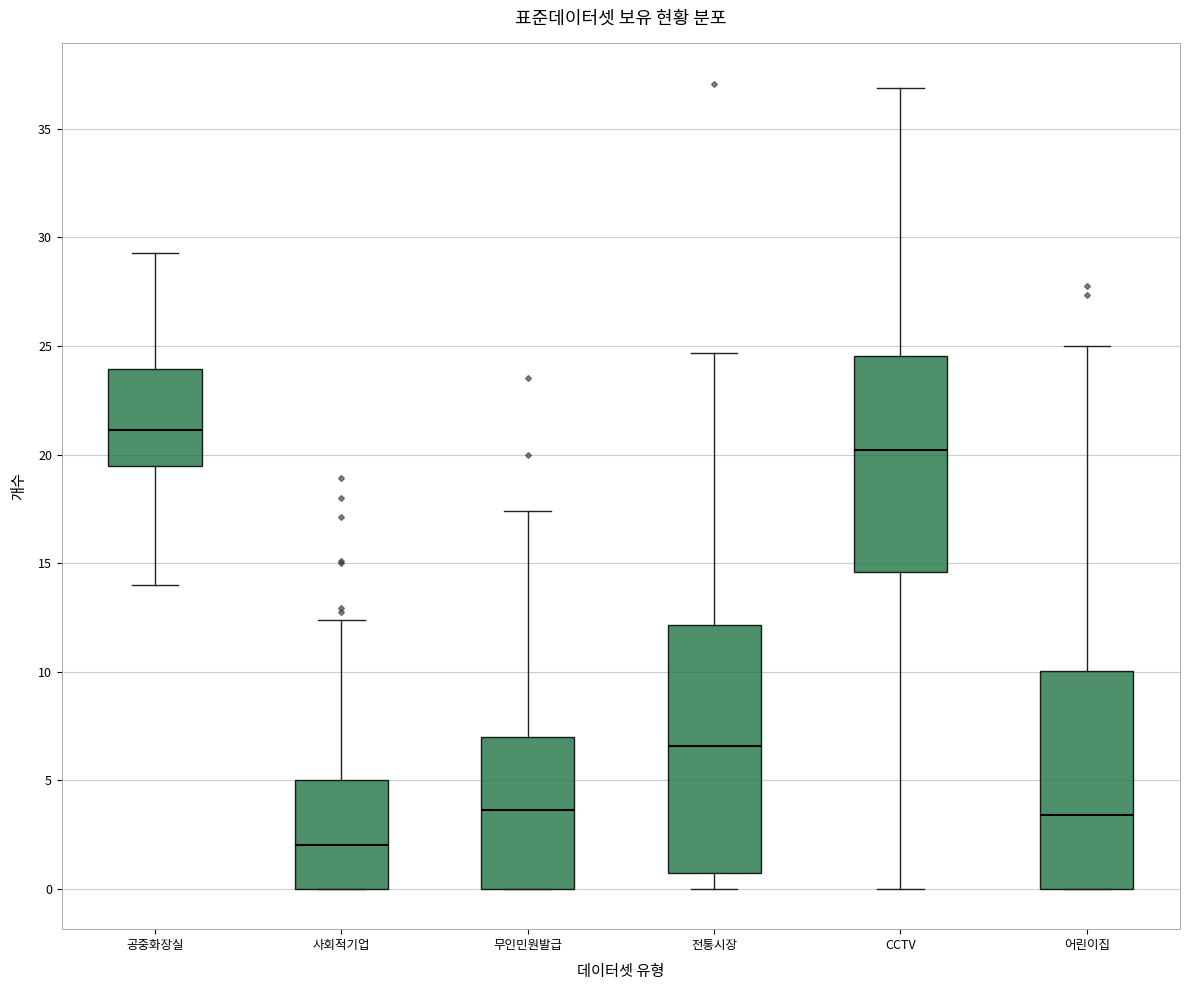

Reading left to right, transcribe this box plot: for each box, give where its median line is, the range the box spans, and where its two whiskers end, as read against the y-axis. The values are not printed on the chart, so give them approximately, as read against the axis.

공중화장실: median 21.0, box 19.5 to 24.0, whiskers 14.0 to 29.5
사회적기업: median 2.0, box 0.0 to 5.0, whiskers 0.0 to 12.5
무인민원발급: median 3.5, box 0.0 to 7.0, whiskers 0.0 to 17.5
전통시장: median 6.5, box 0.5 to 12.0, whiskers 0.0 to 24.5
CCTV: median 20.0, box 14.5 to 24.5, whiskers 0.0 to 37.0
어린이집: median 3.5, box 0.0 to 10.0, whiskers 0.0 to 25.0